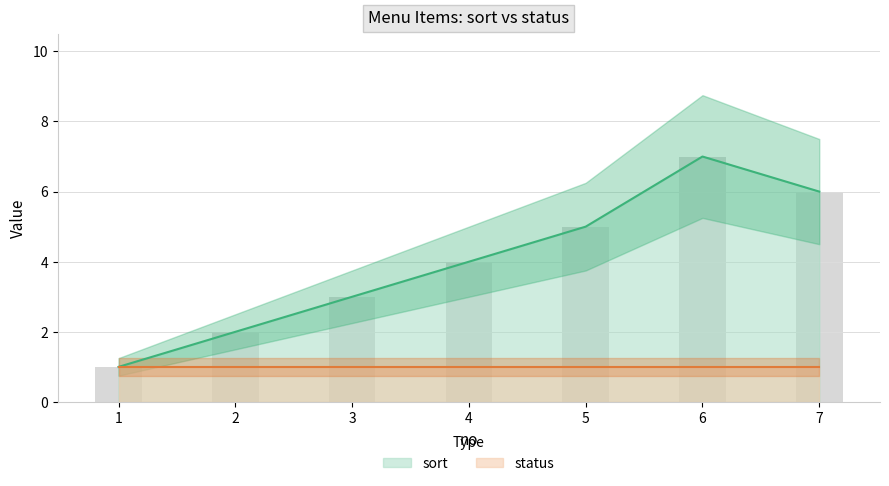

What is the value of the 1st bar from the left?

1